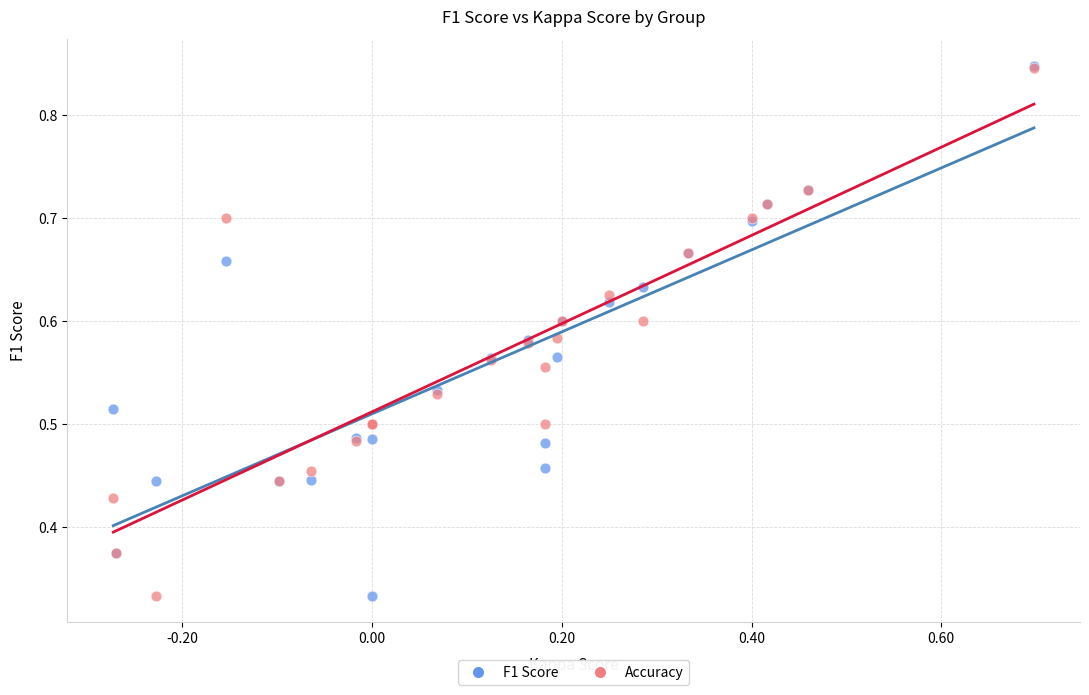

What are all the series names shown in the legend?

F1 Score, Accuracy